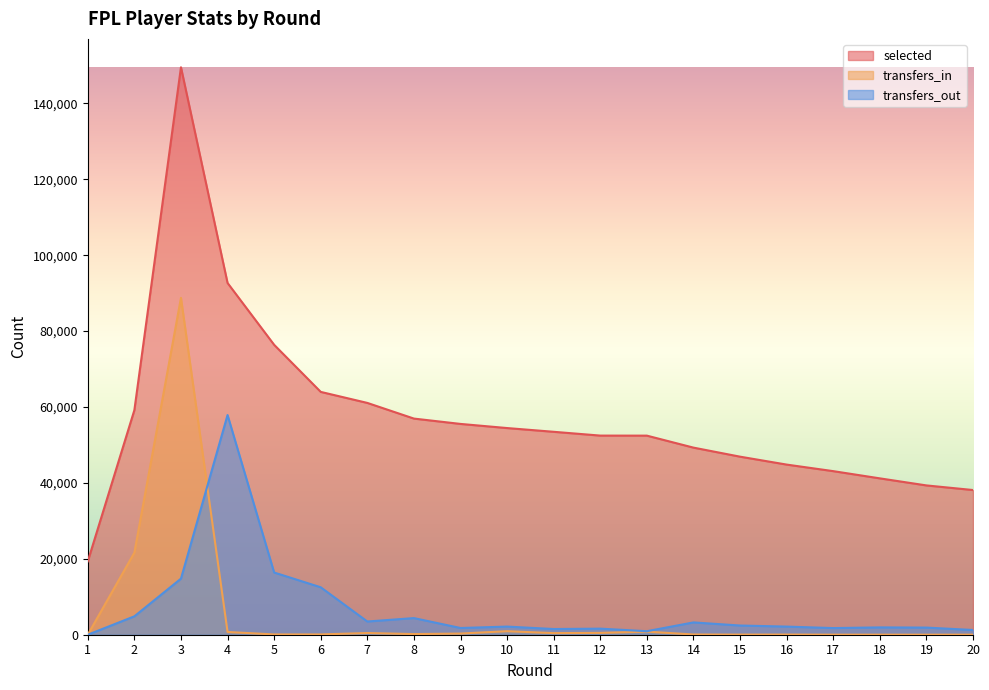

List the labels in order of transfers_in value, largest first.

3, 2, 10, 13, 4, 12, 7, 11, 9, 8, 6, 5, 14, 16, 15, 20, 17, 18, 19, 1